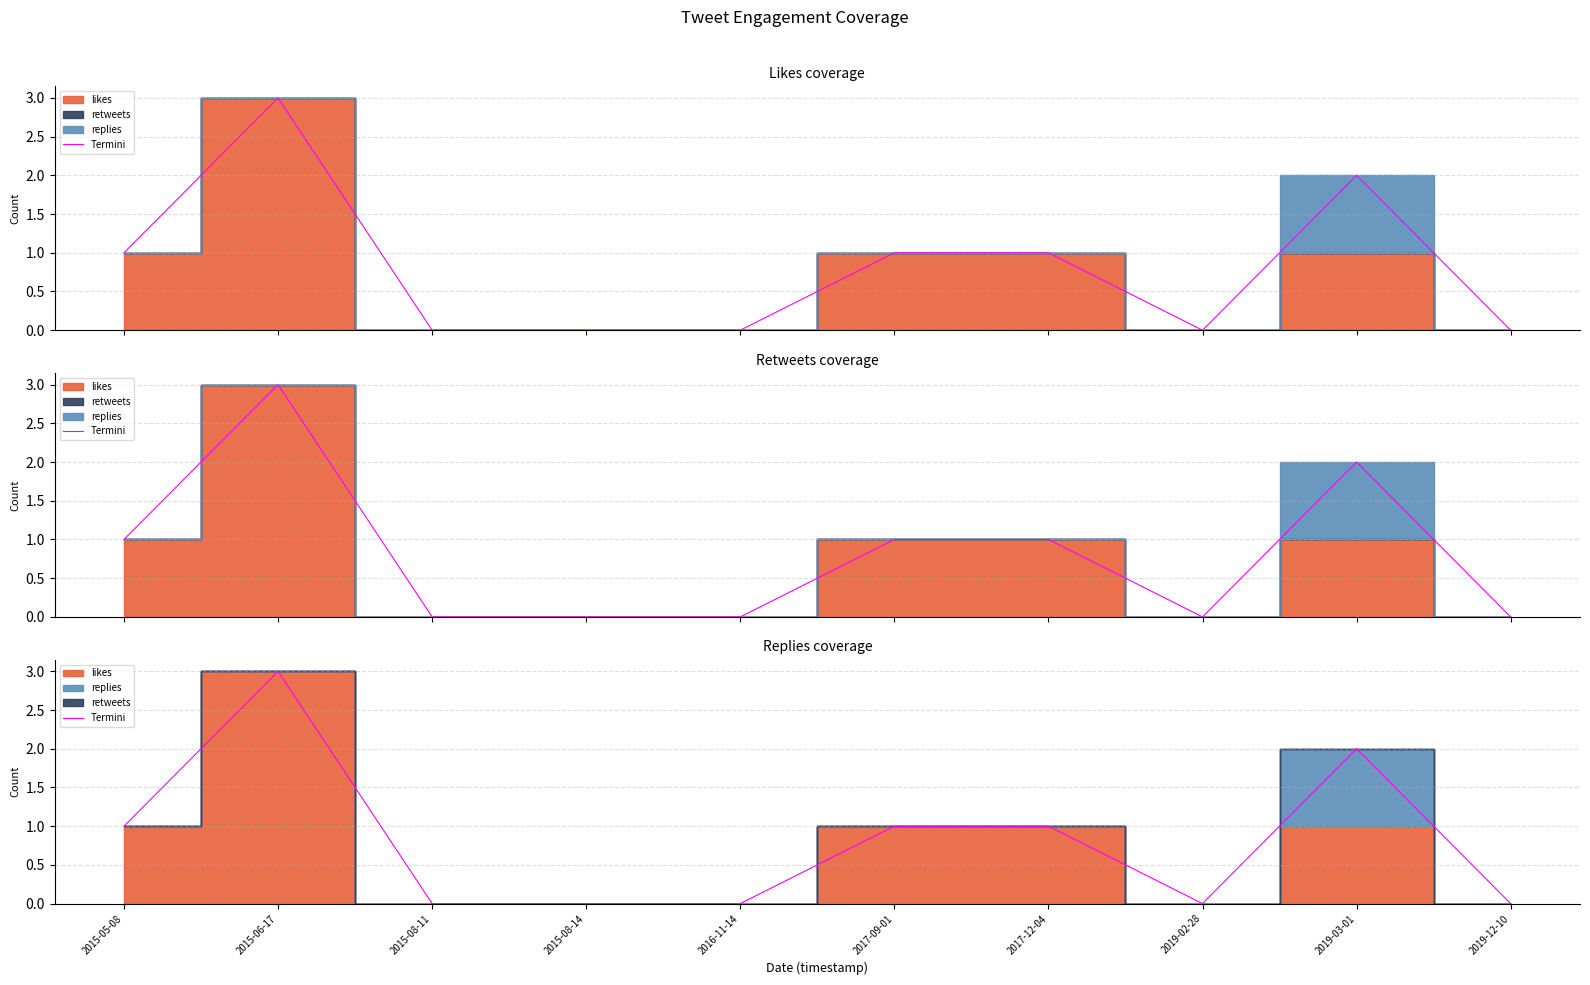

Count the values in the range 0 to 1.

8